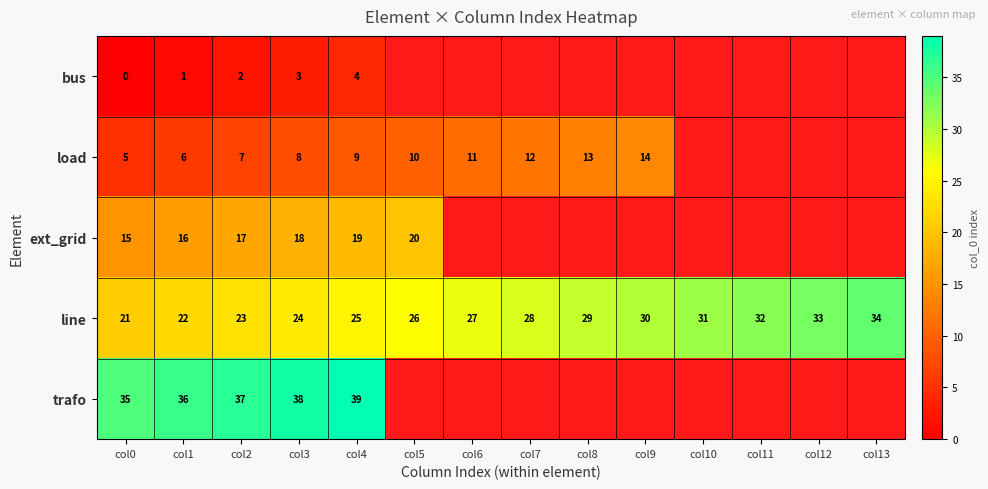

How many categories are shown in the chart?

14